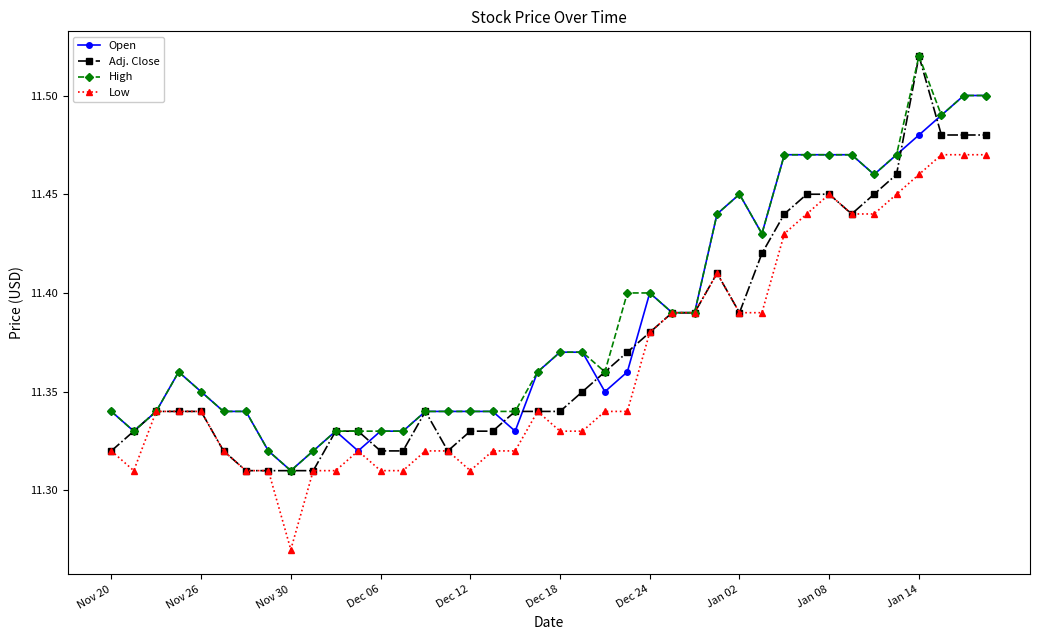

True or false: High has more than 0 points higher than both neighbors.

True